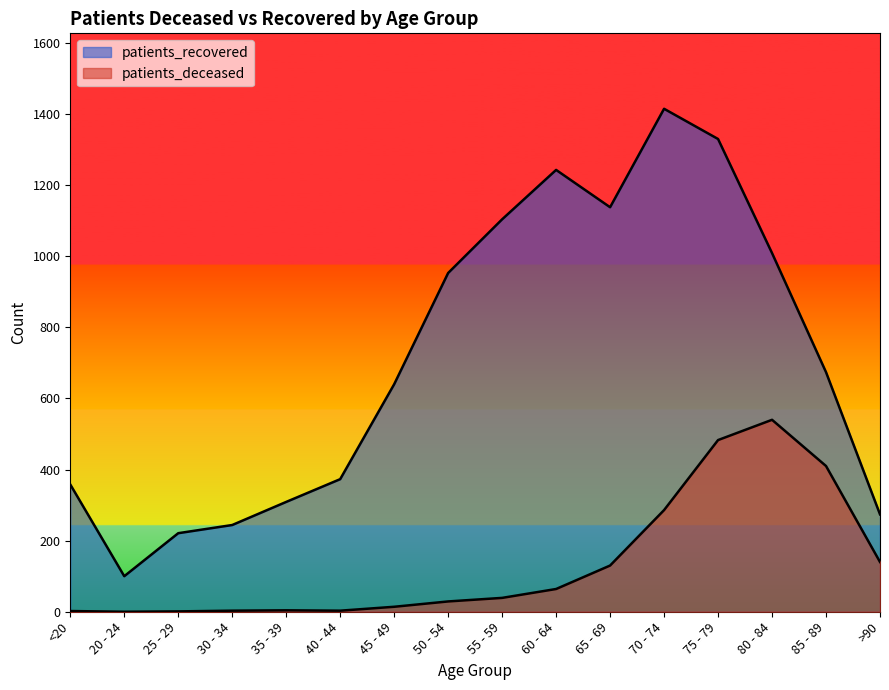

How many data points in patients_recovered are above 674?

7